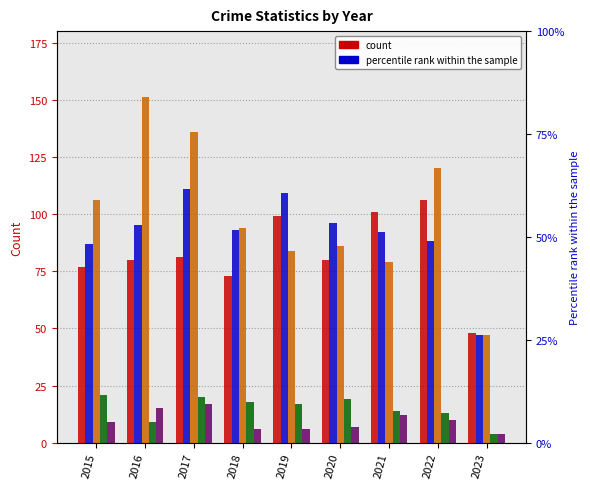

Which category has the highest value in the Criminal Sexual Assault series?

2015